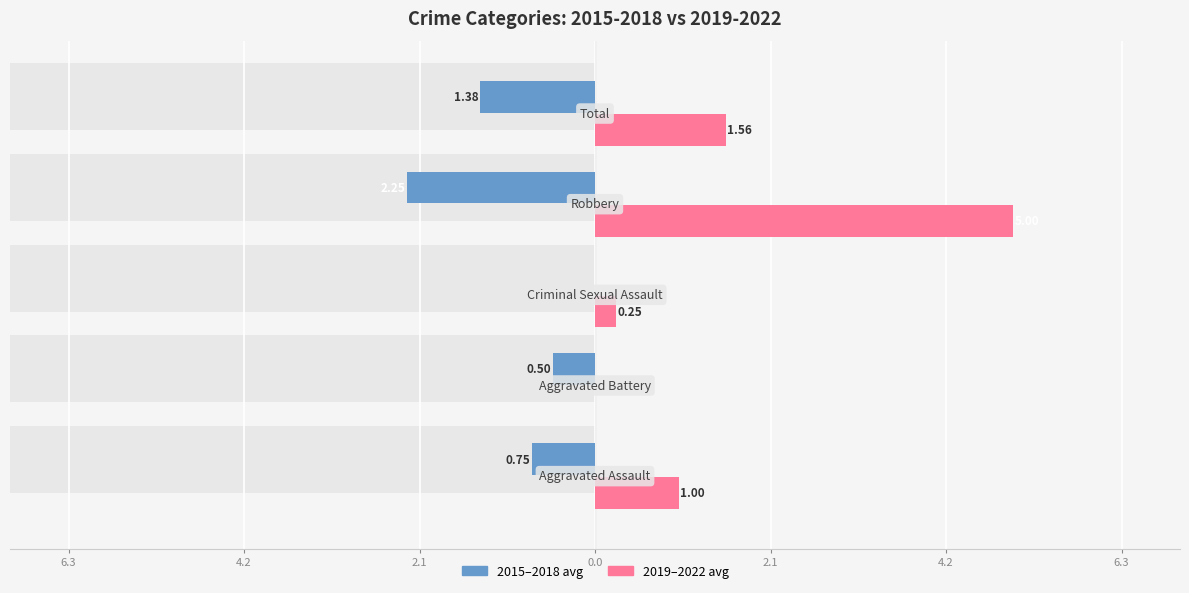

Between 2.1 and 0.0, which series saw the biggest shift?

2019-2022 avg